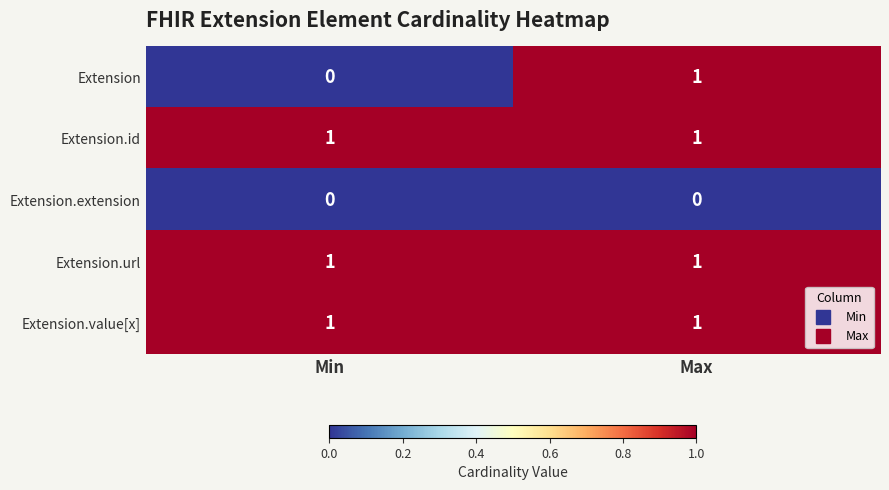

Is the value of Extension.extension at Max greater than the value of Extension.value[x] at Min?

No